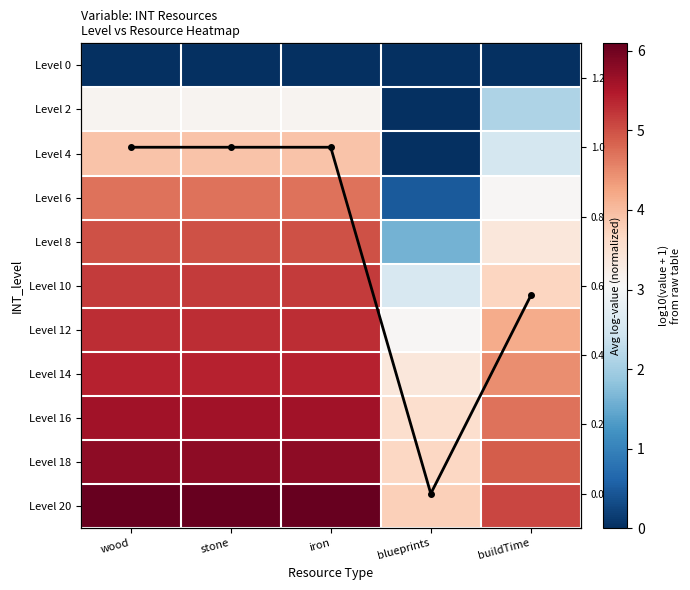

Count the number of data series in this chart.

12